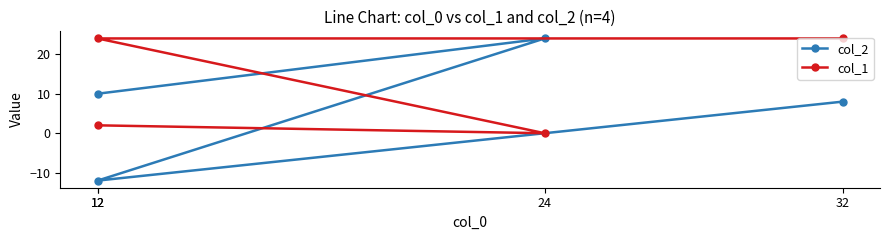

Is it true that col_1 equals 2 at 12?

True